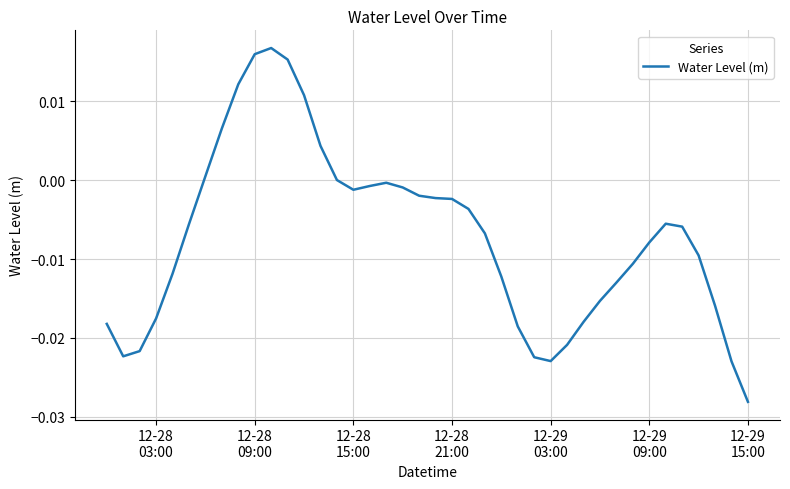

What is the sum of all values?

-0.3